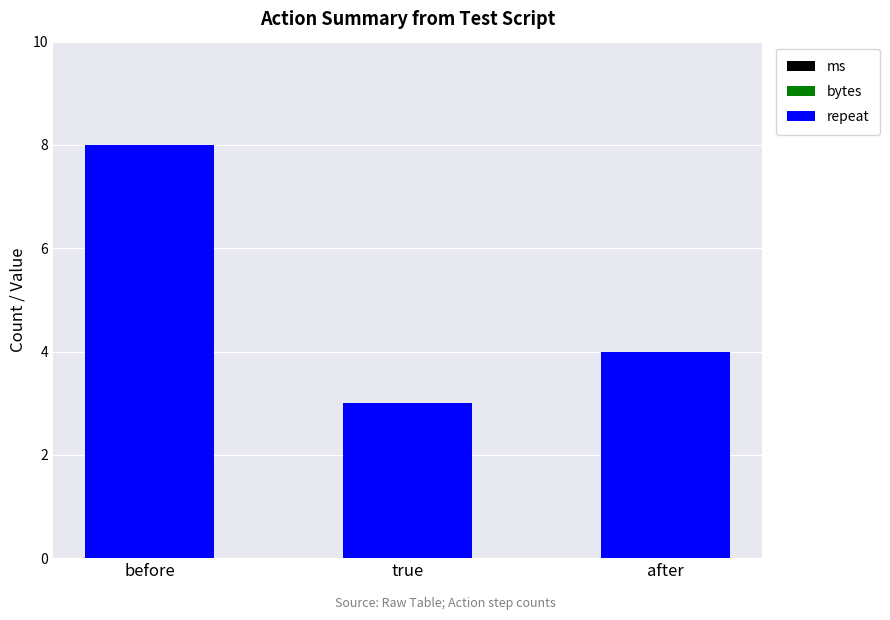

Reading left to right, list all the values displayed in this chart.

before=8	true=3	after=4